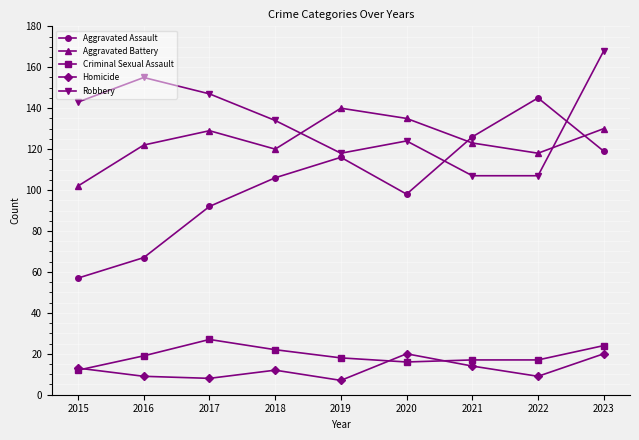

True or false: Aggravated Battery has a value of 37 at 2017.

False